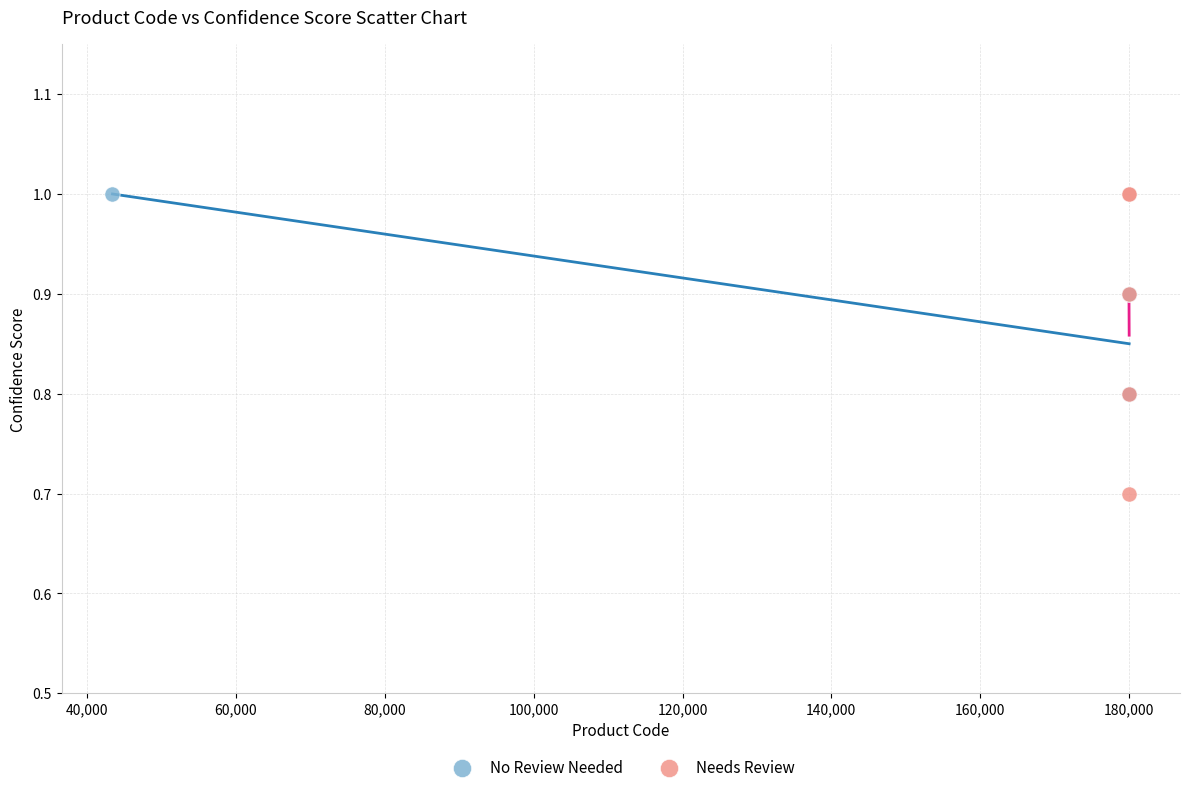

What are all the series names shown in the legend?

No Review Needed, Needs Review